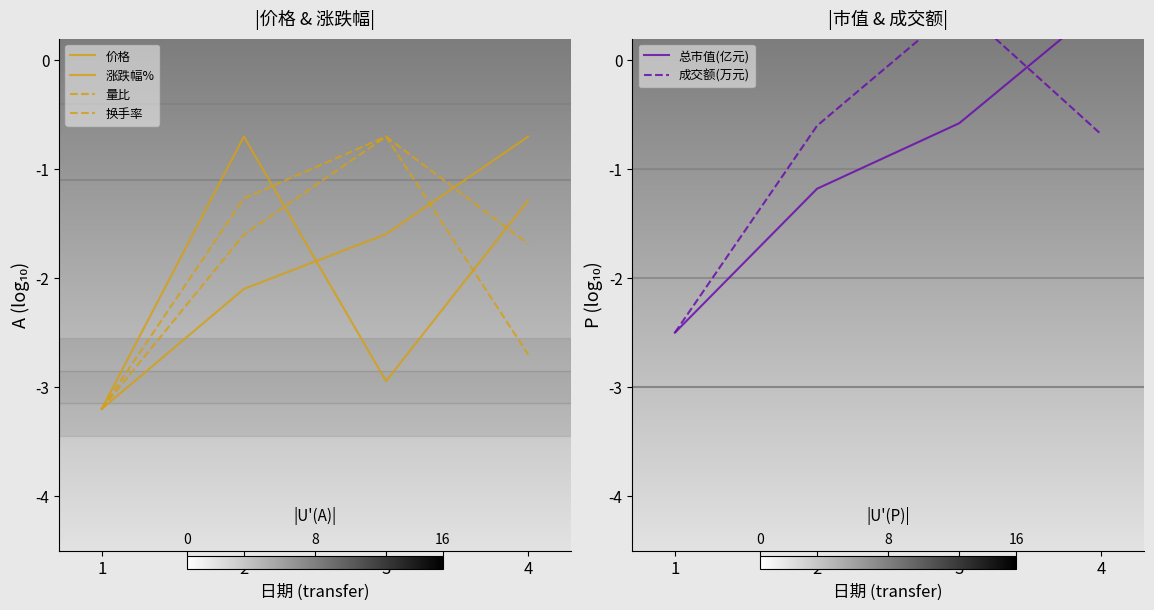

Which series has the largest range (max minus min)?

成交额(万元)